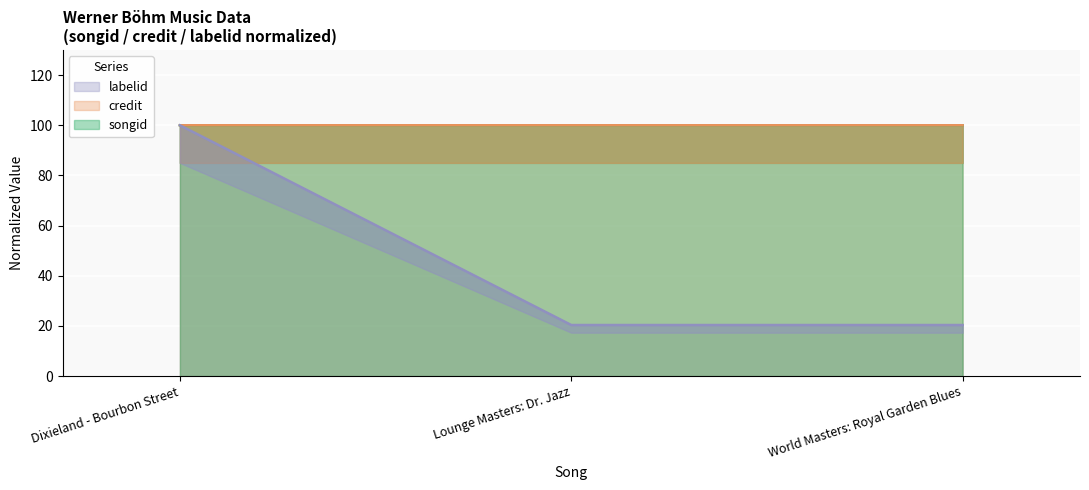

Which series changed the most between Dixieland - Bourbon Street and World Masters: Royal Garden Blues?

labelid